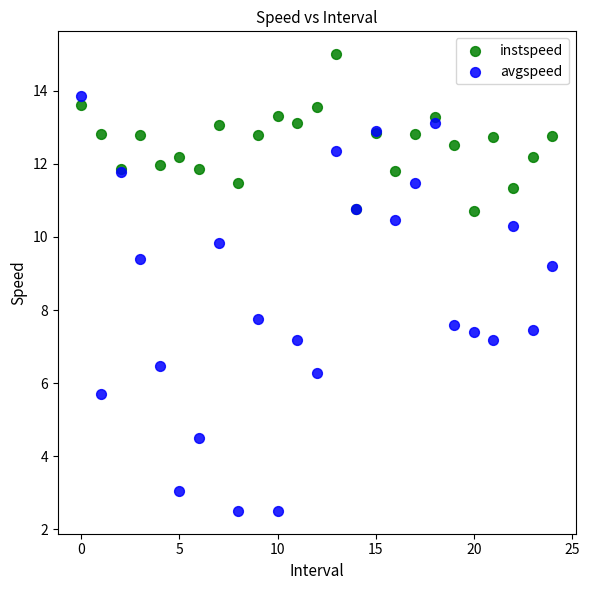

Across all series, what Y value is closest to 8?

7.8